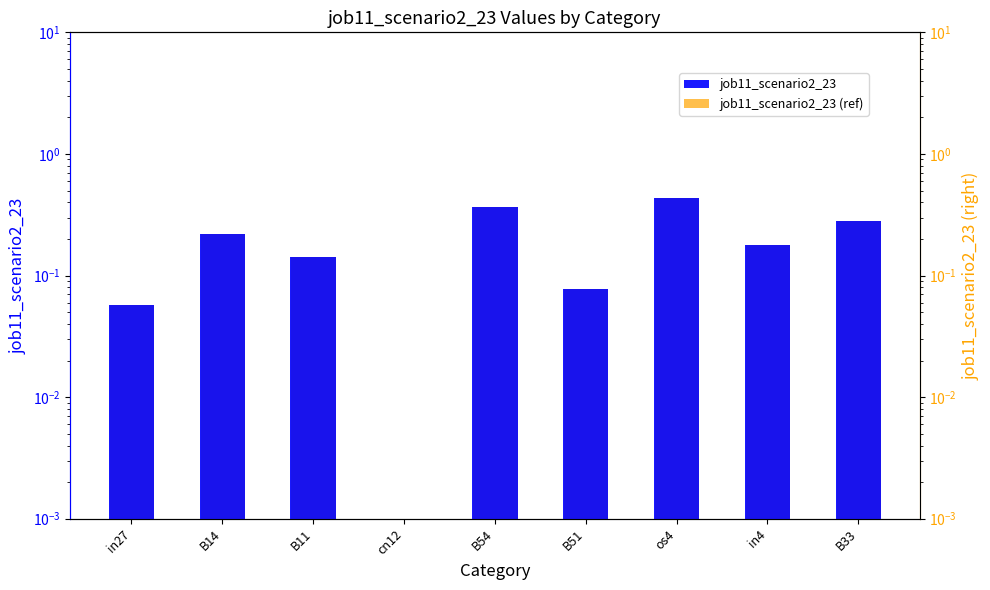

Reading right to left, transcribe all the data shown in this chart.

job11_scenario2_23: B33=0.3	in4=0.2	os4=0.4	B51=0.1	B54=0.4	cn12=0.0	B11=0.1	B14=0.2	in27=0.1
job11_scenario2_23 (ref): B33=0.3	in4=0.2	os4=0.4	B51=0.1	B54=0.4	cn12=0.0	B11=0.1	B14=0.2	in27=0.1